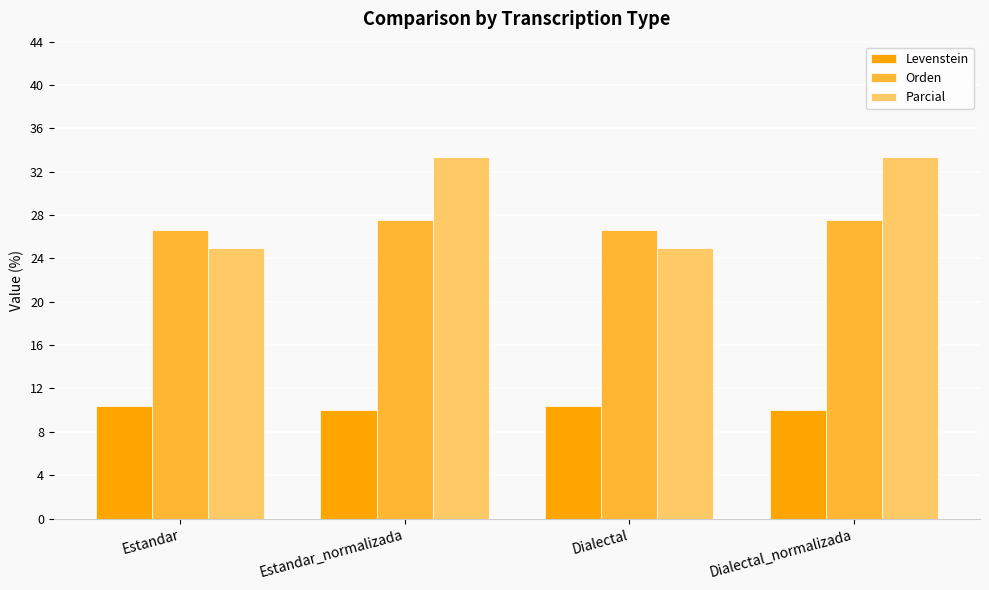

What are all the series names shown in the legend?

Levenstein, Orden, Parcial